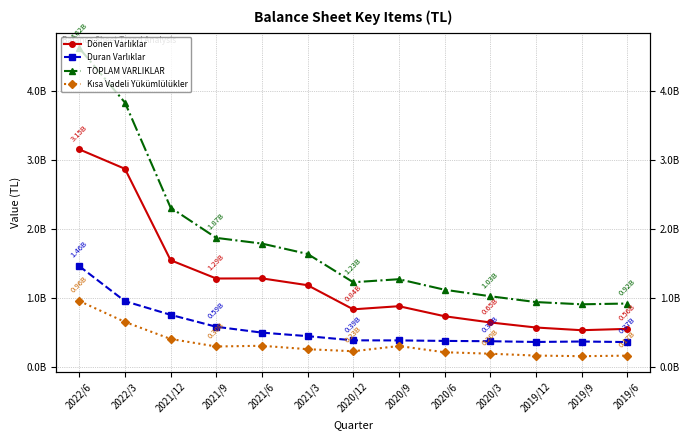

How many interior local valleys does the Dönen Varlıklar series have?

3